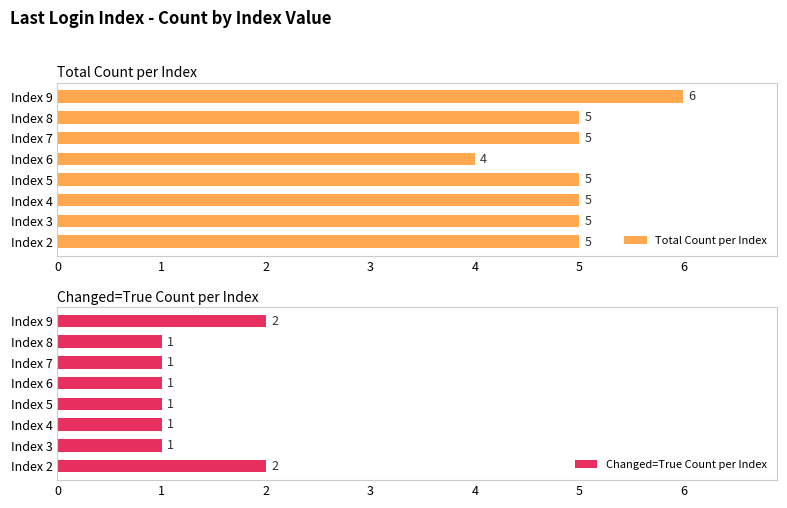

Reading left to right, what are all the values shown in this chart?

Total Count per Index: 5	5	5	5	4	5	5	6
Changed=True Count per Index: 2	1	1	1	1	1	1	2